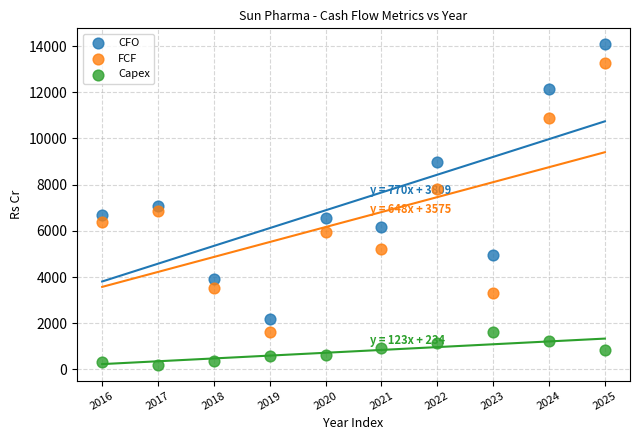

Which series contains the highest Y value?

CFO